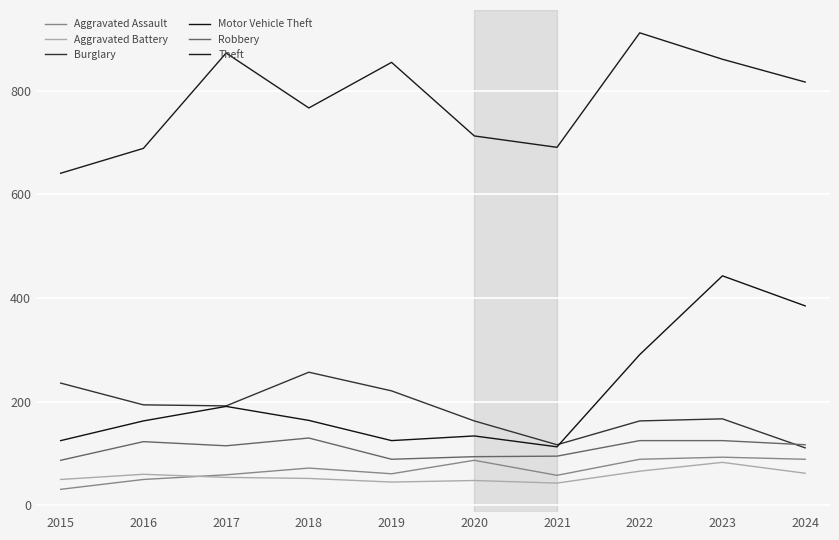

At which label does Burglary first exceed 192?

2015